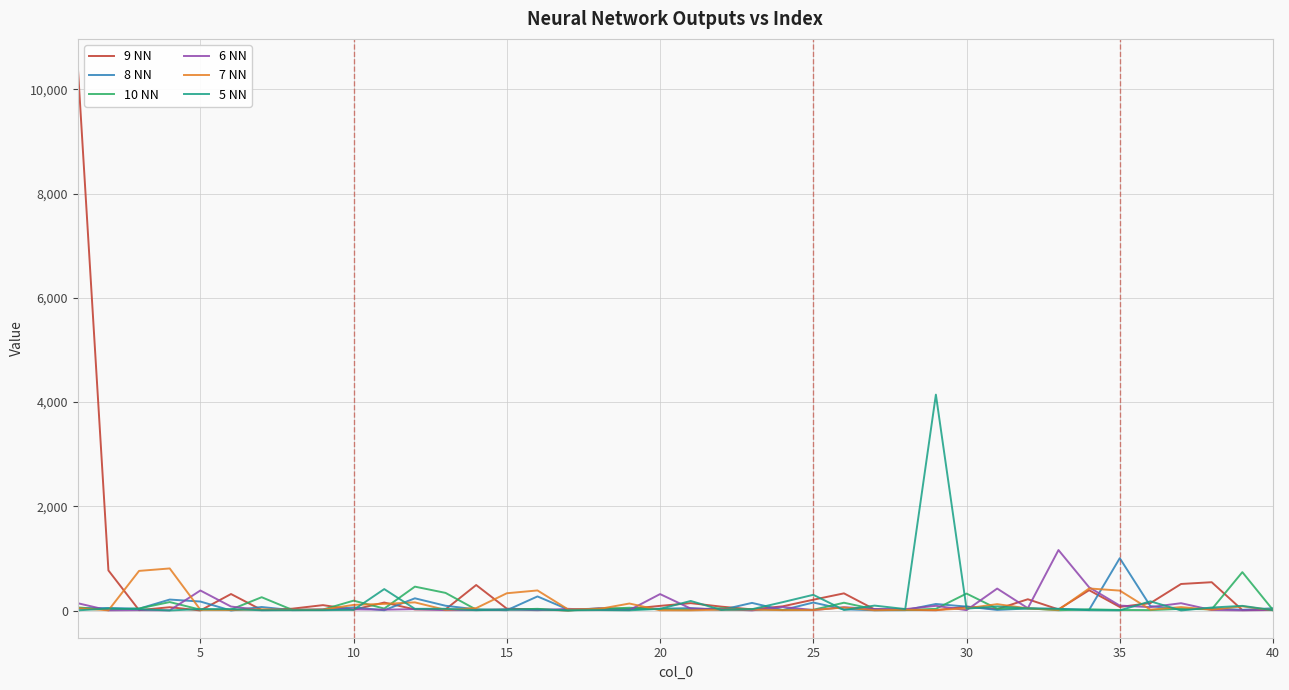

True or false: 10 NN and 9 NN intersect in this chart.

True